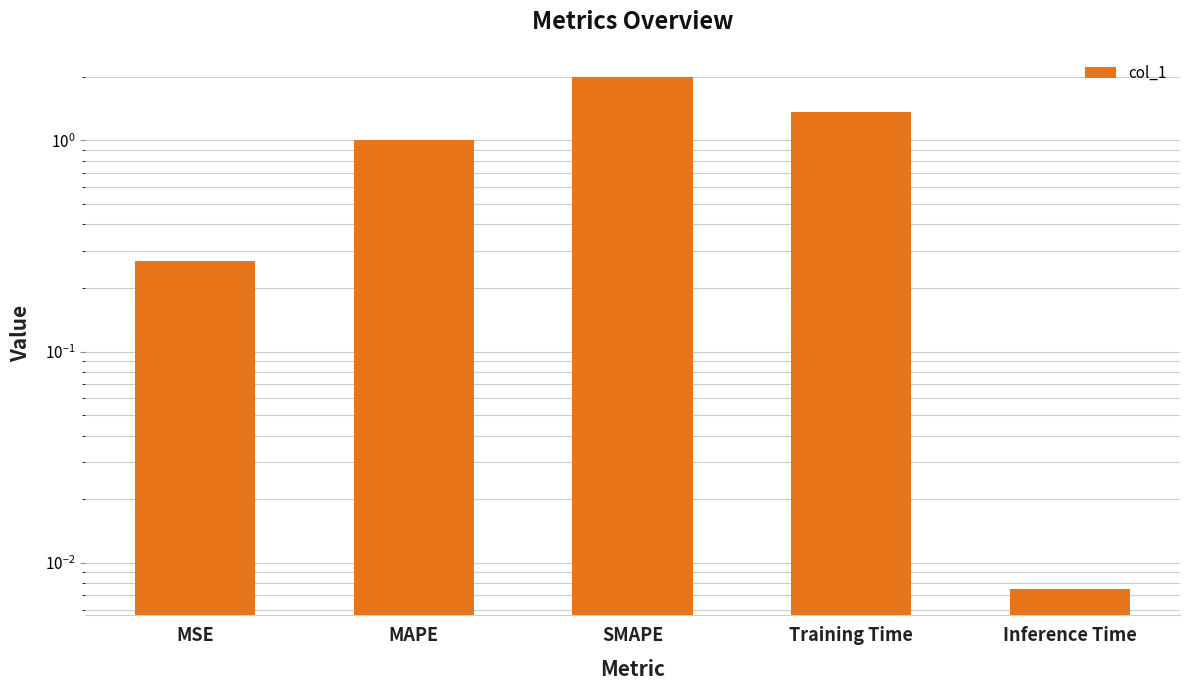

What is the average value?

0.9